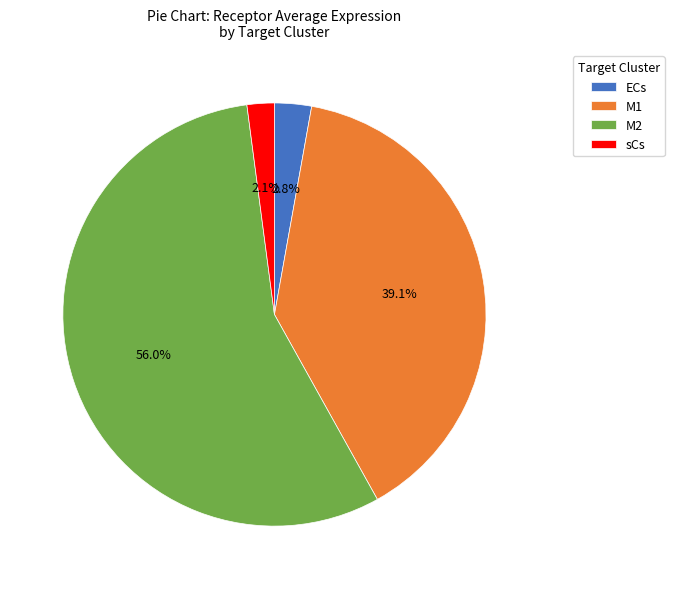

Is it true that ECs is 3% of the pie?

True